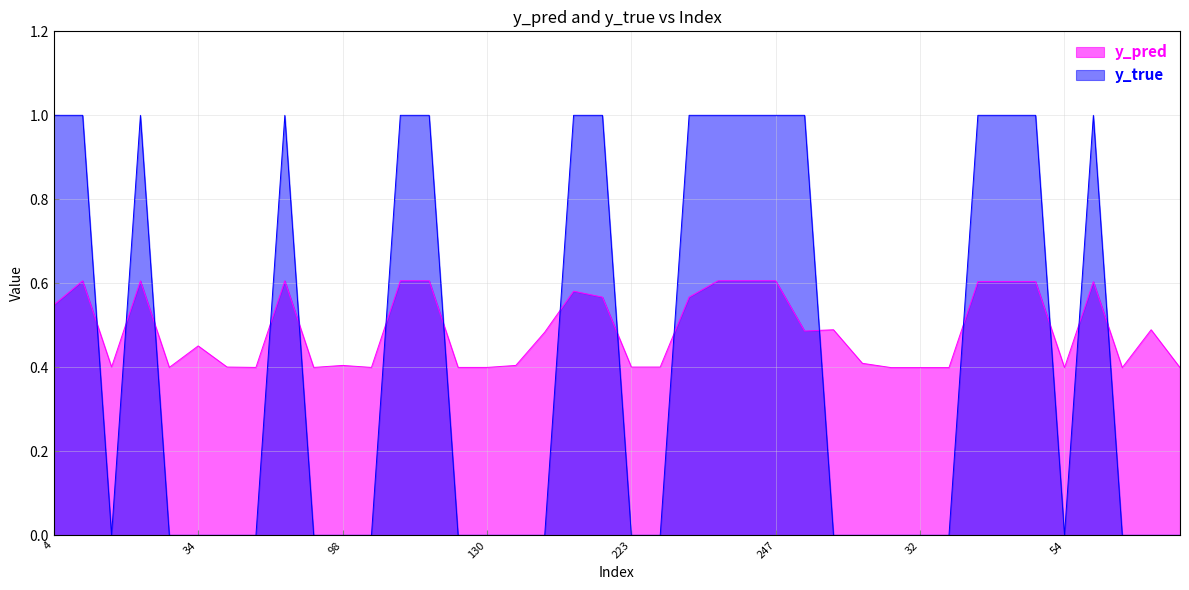

Rank the series at 22 from highest to lowest value.

y_true, y_pred